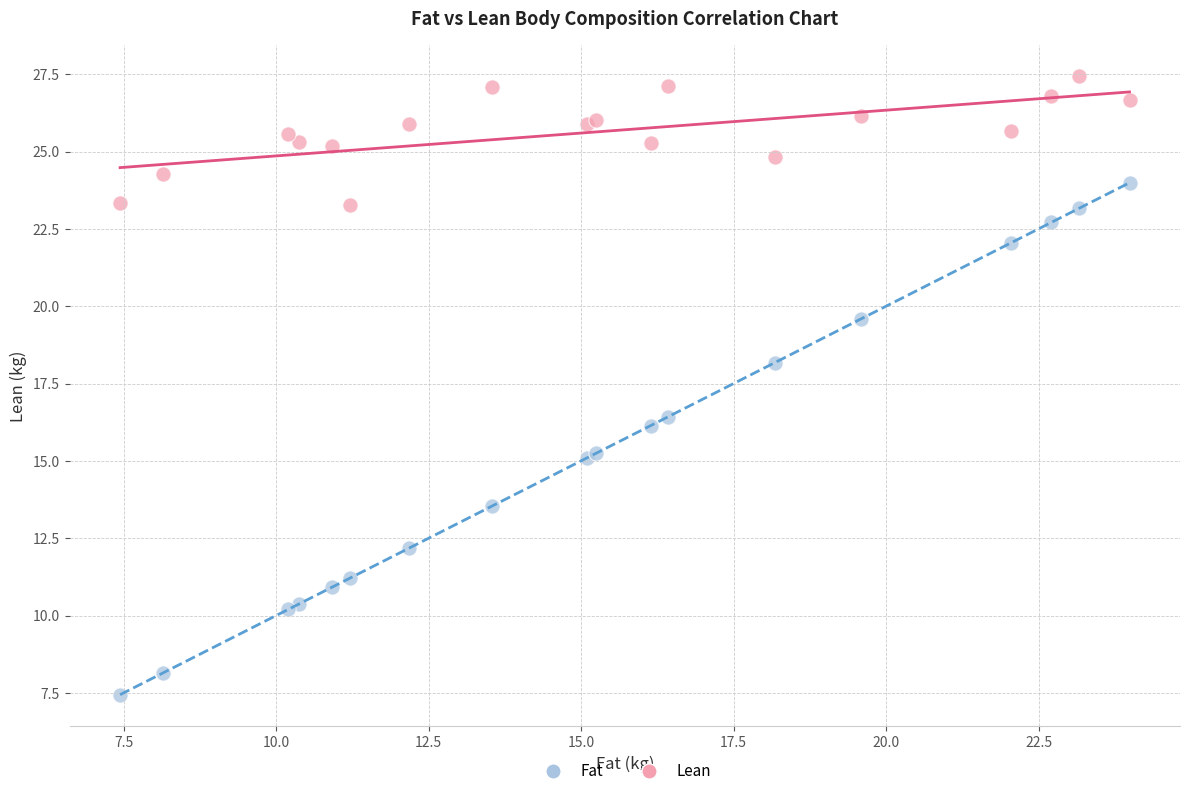

Which series reaches the maximum Y coordinate?

Lean